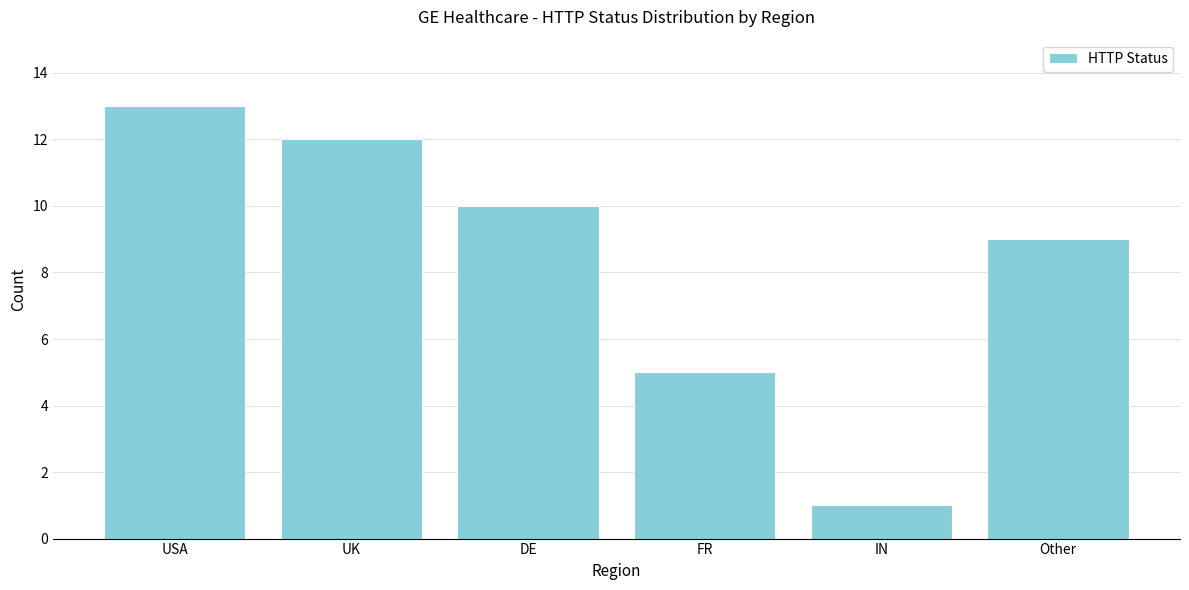

Reading left to right, extract all data points from this chart.

USA=13	UK=12	DE=10	FR=5	IN=1	Other=9